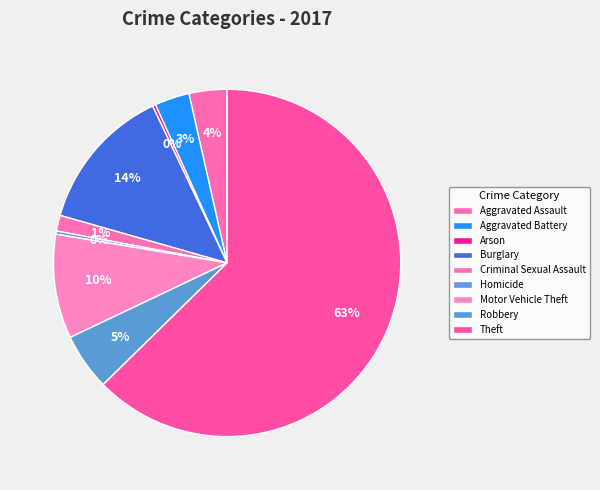

Is the sum of Aggravated Battery and Robbery greater than half?

No